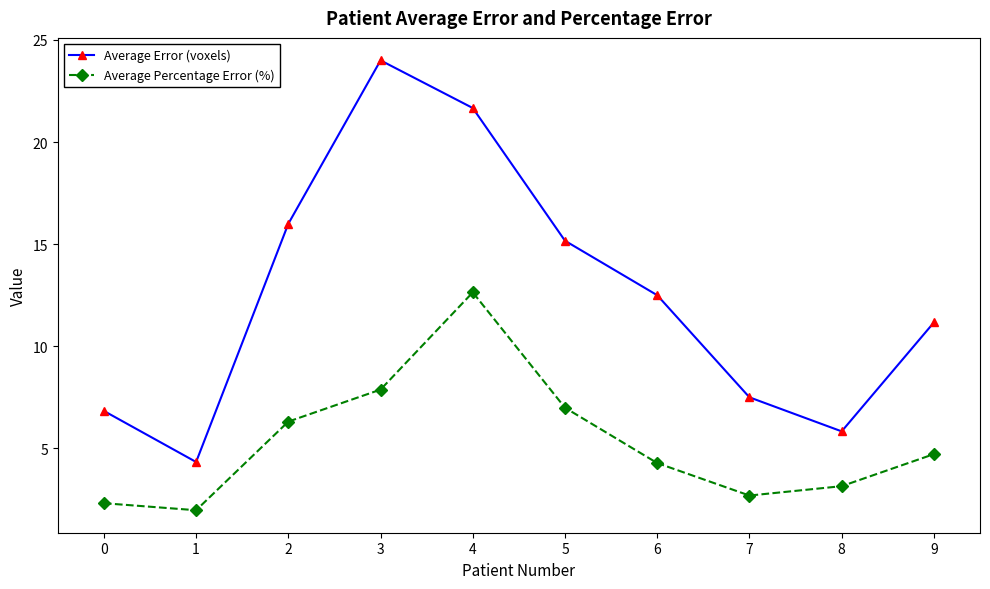

What is the difference between the highest and lowest values at 3?

16.1